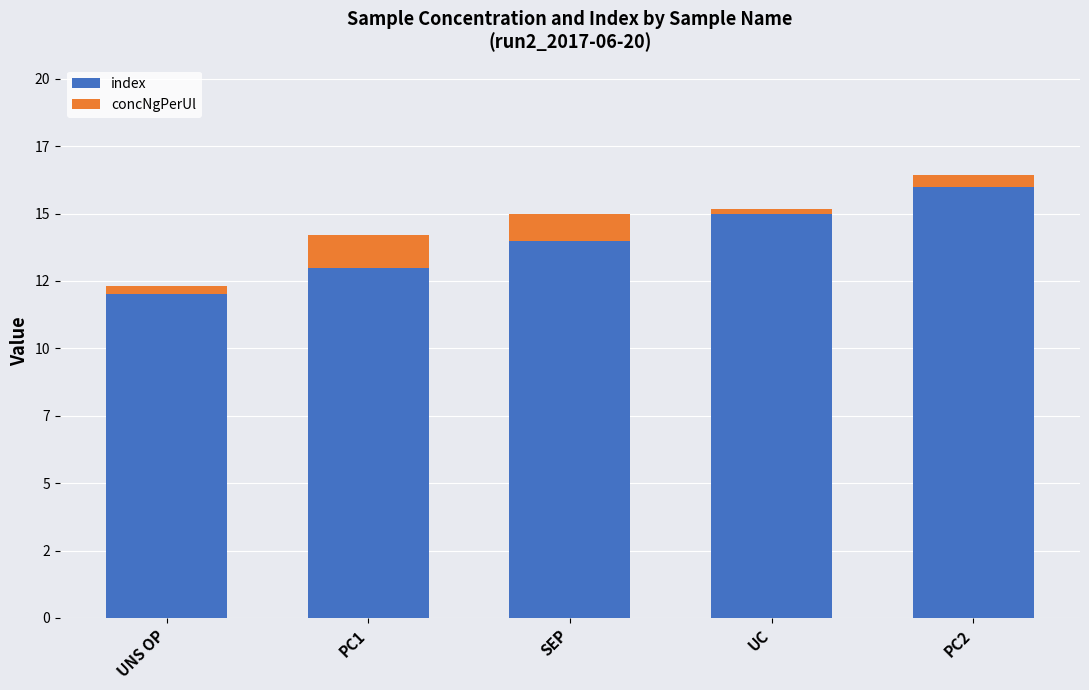

At which category is the sum across all series the highest?

PC2